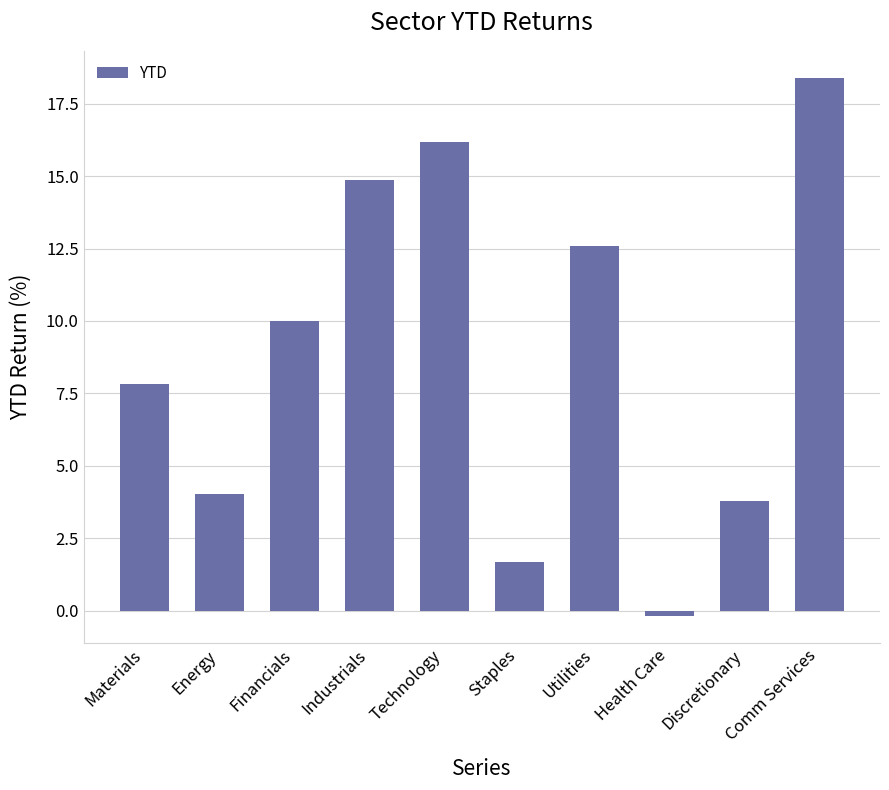

What is the value of the 4th bar from the left?

14.9